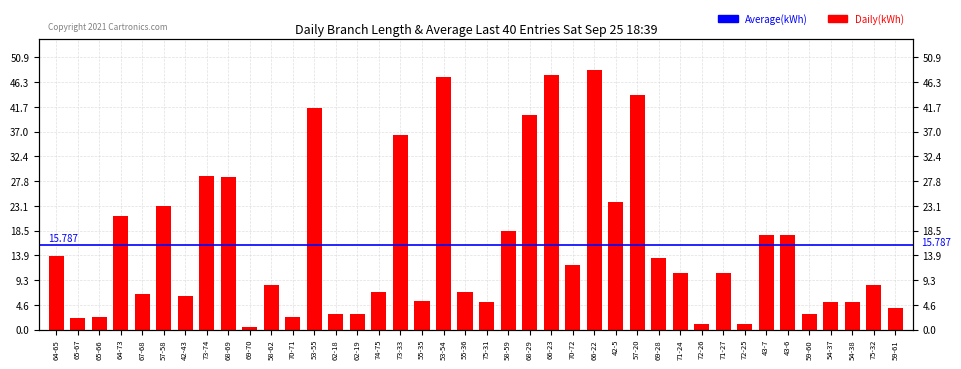

Where is the data nearest to the value 24?

42-5